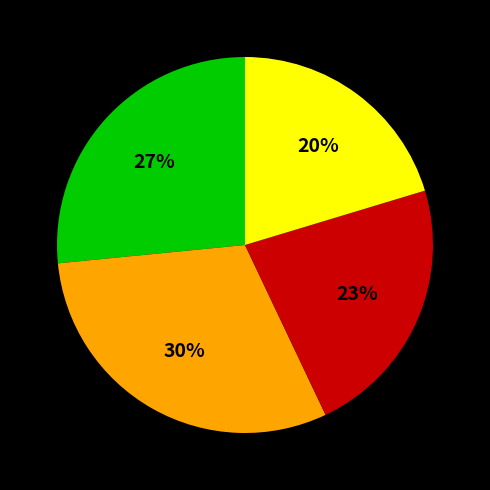

To the nearest percent, what is the difference between the largest and smallest slice percentages?

10%